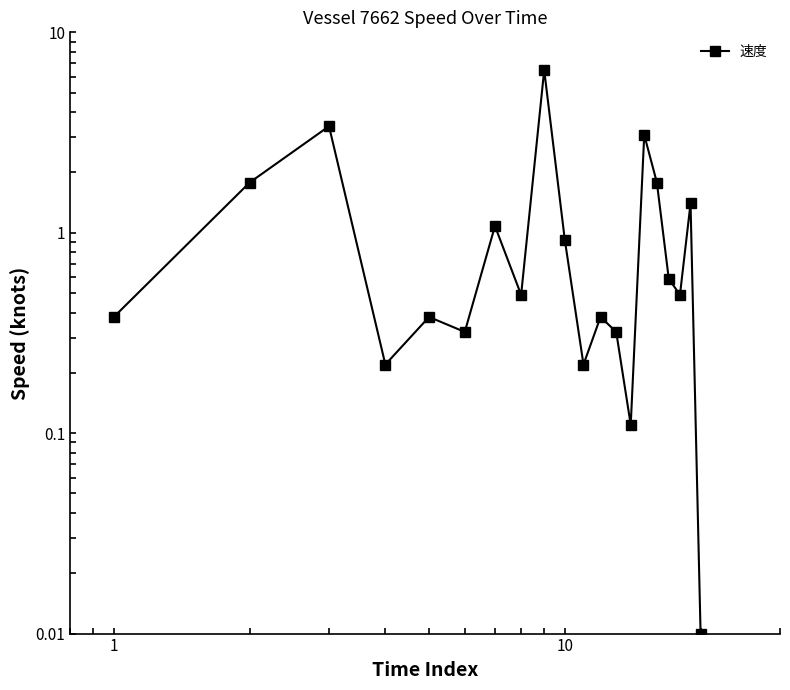

True or false: there are more than 1 points higher than both neighbors.

True